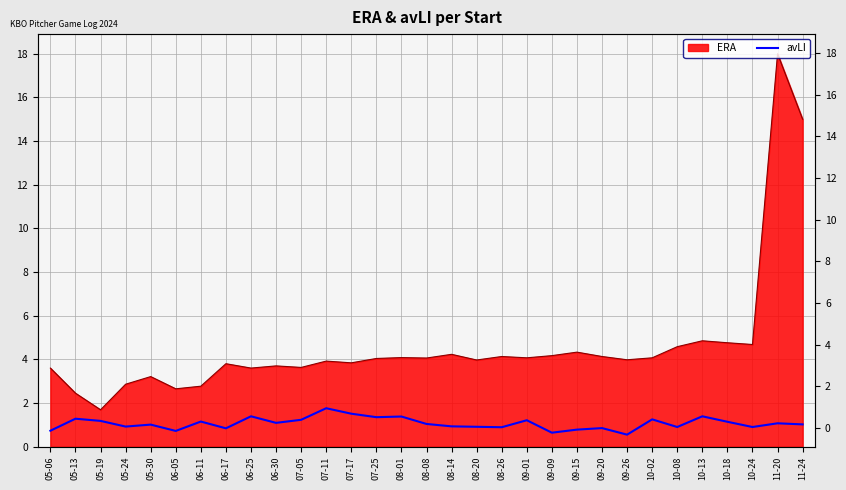

Is it true that the value at 08-01 is 2.0?

False